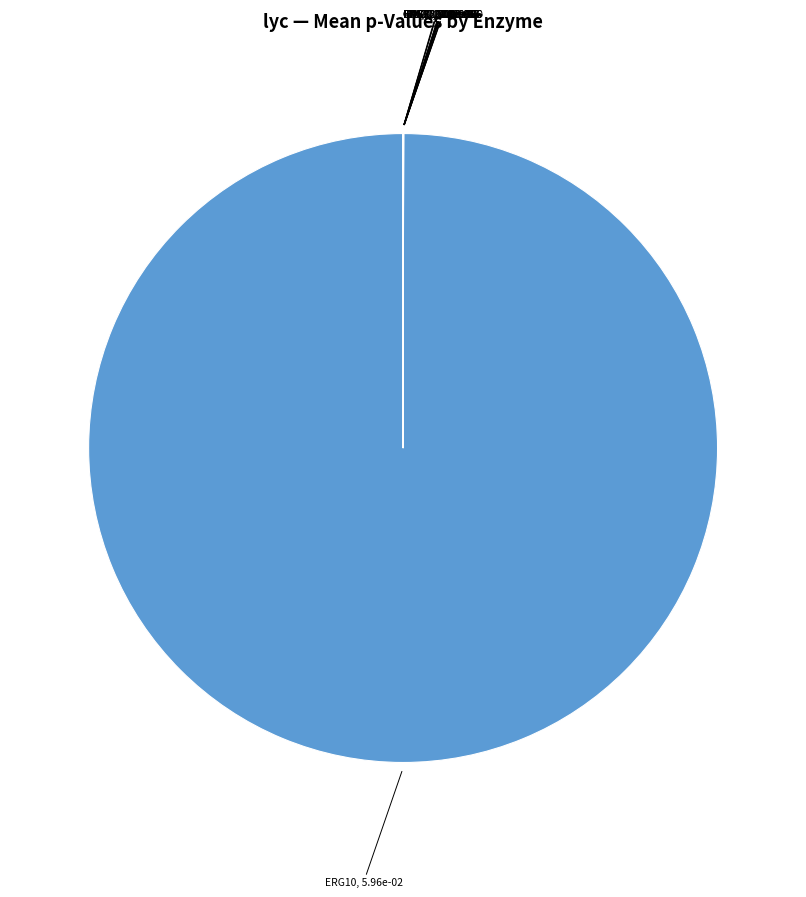

Which slice is the largest?

ERG10